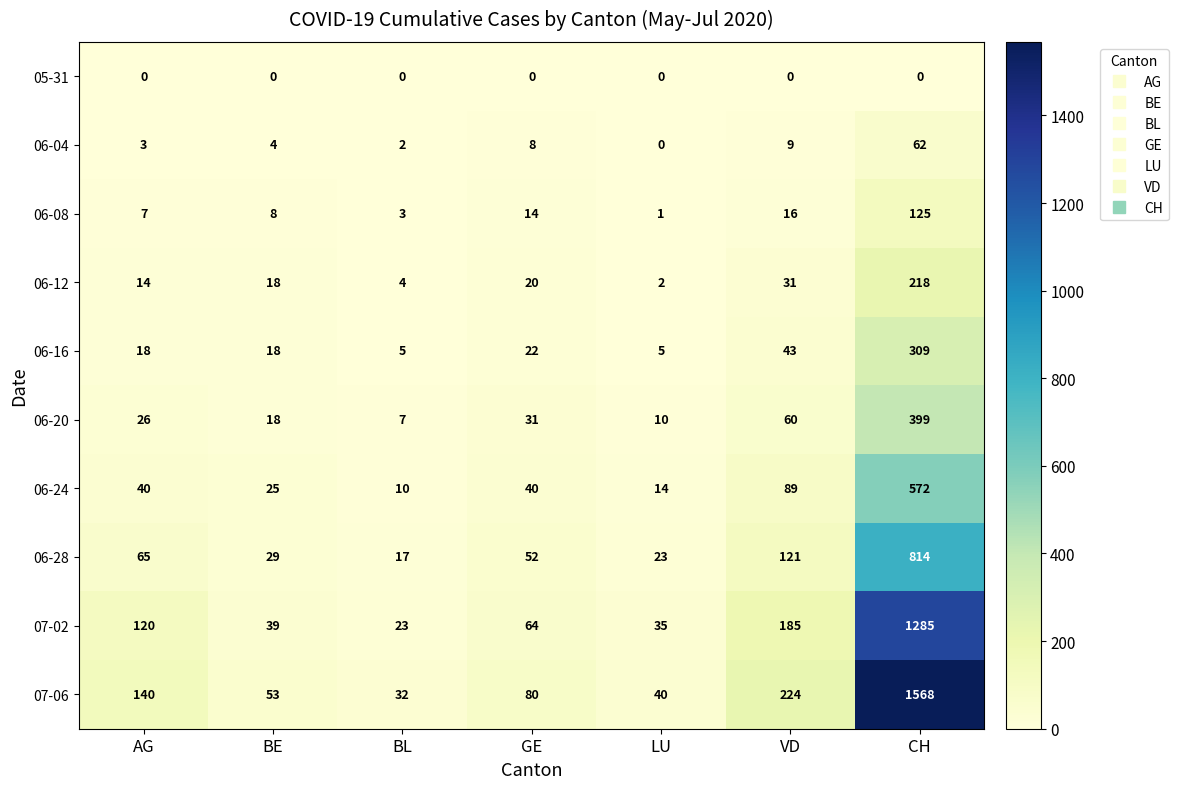

Which series has the largest total across all categories?

07-06